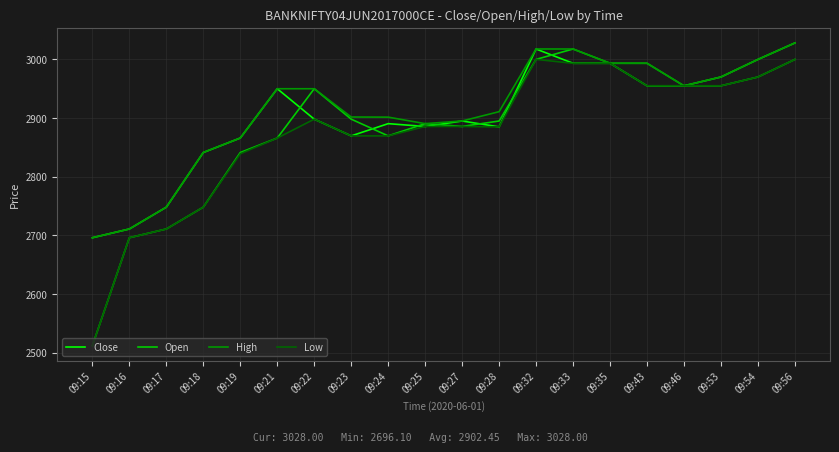

Is it true that Low equals 2839.2 at 09:19?

True